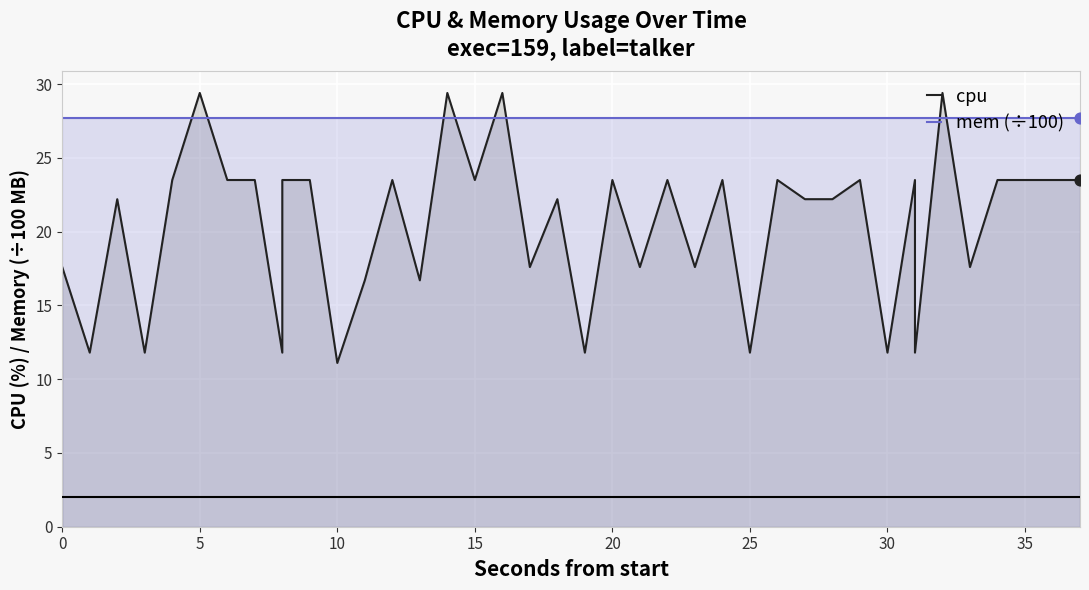

Which series has the largest Y range (max minus min)?

cpu